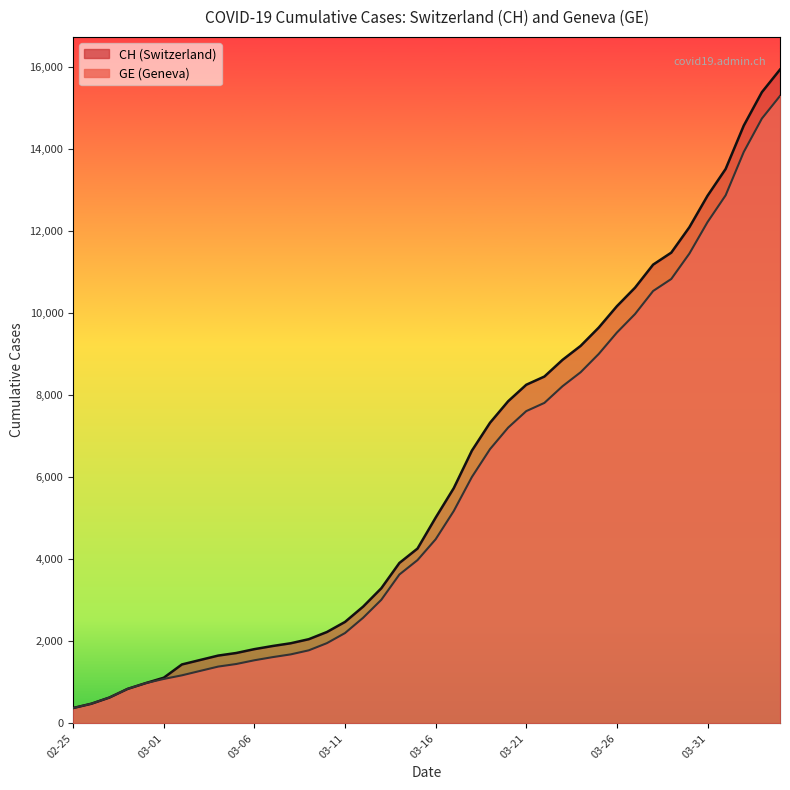

What is the greatest value displayed?

15926